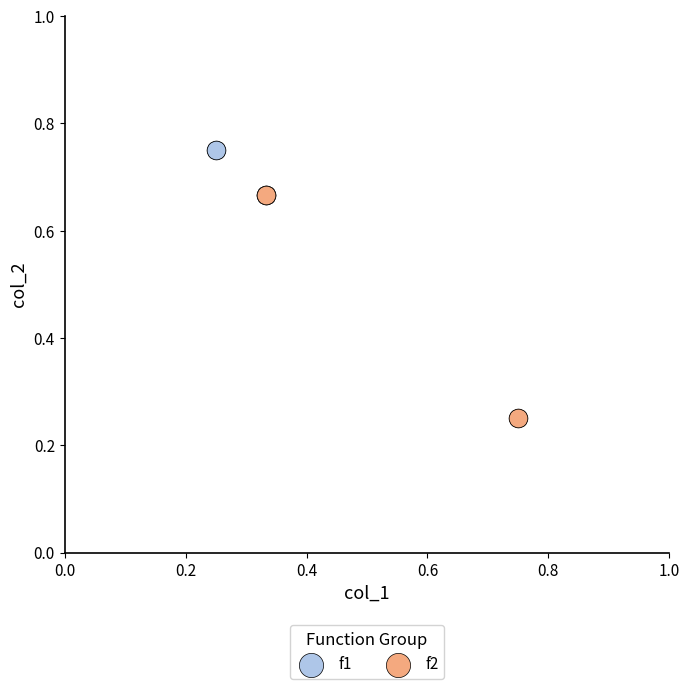

Which series reaches the minimum Y coordinate?

f2